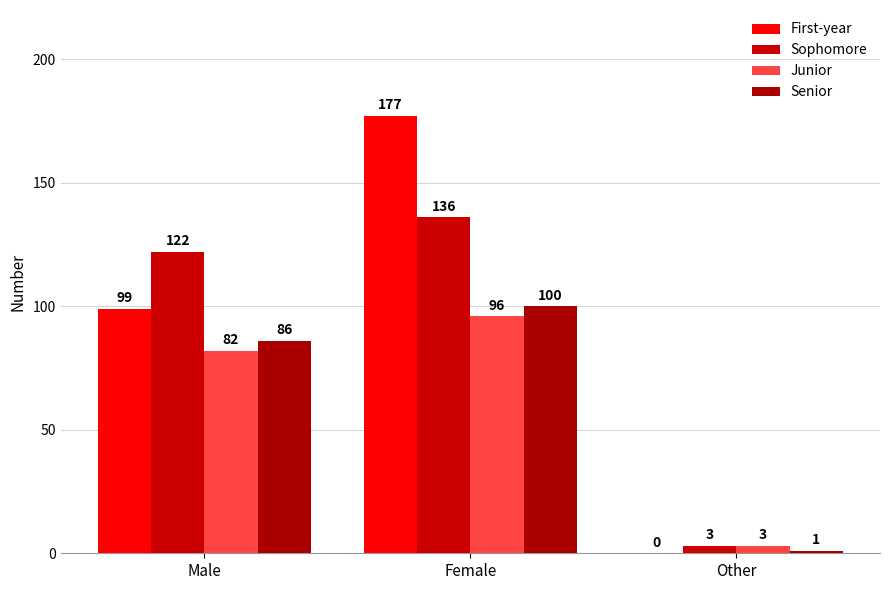

True or false: Senior has a value of 47 at Male.

False